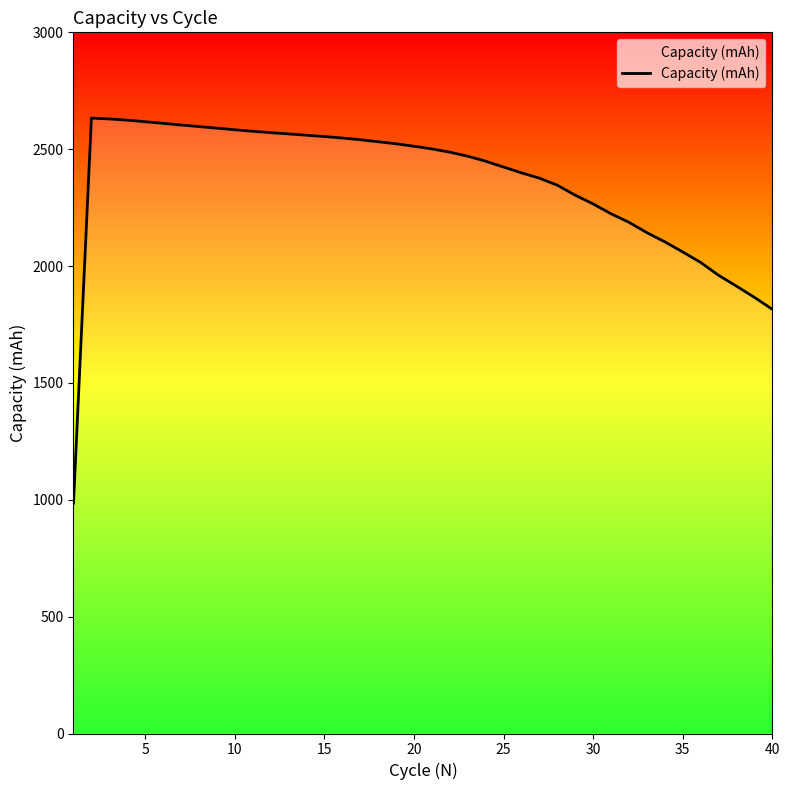

What is the greatest value displayed?

2632.8